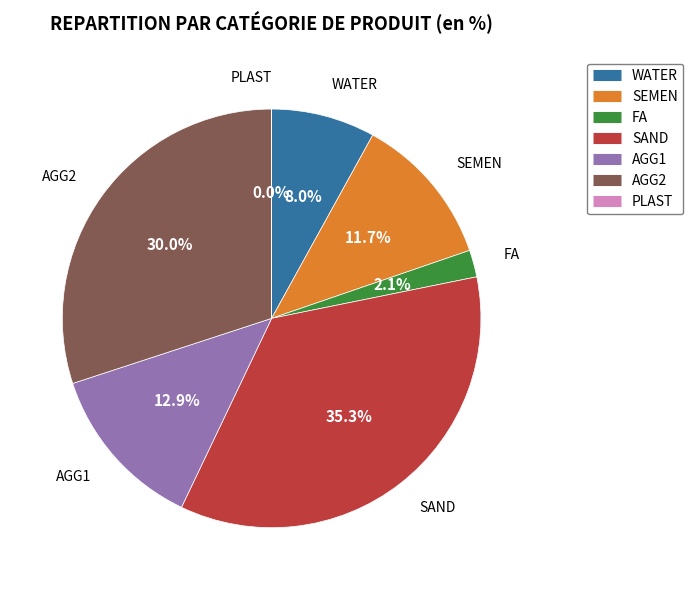

Does any single category account for the majority?

No